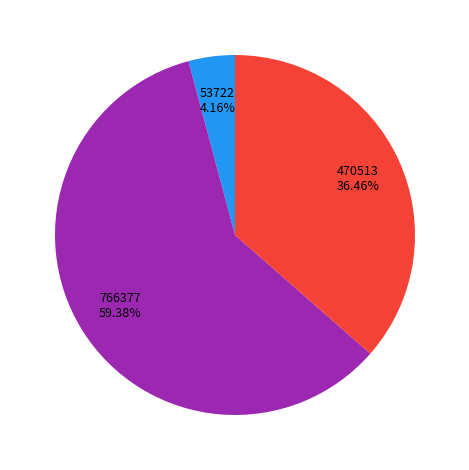

Is there a majority slice in this chart?

Yes